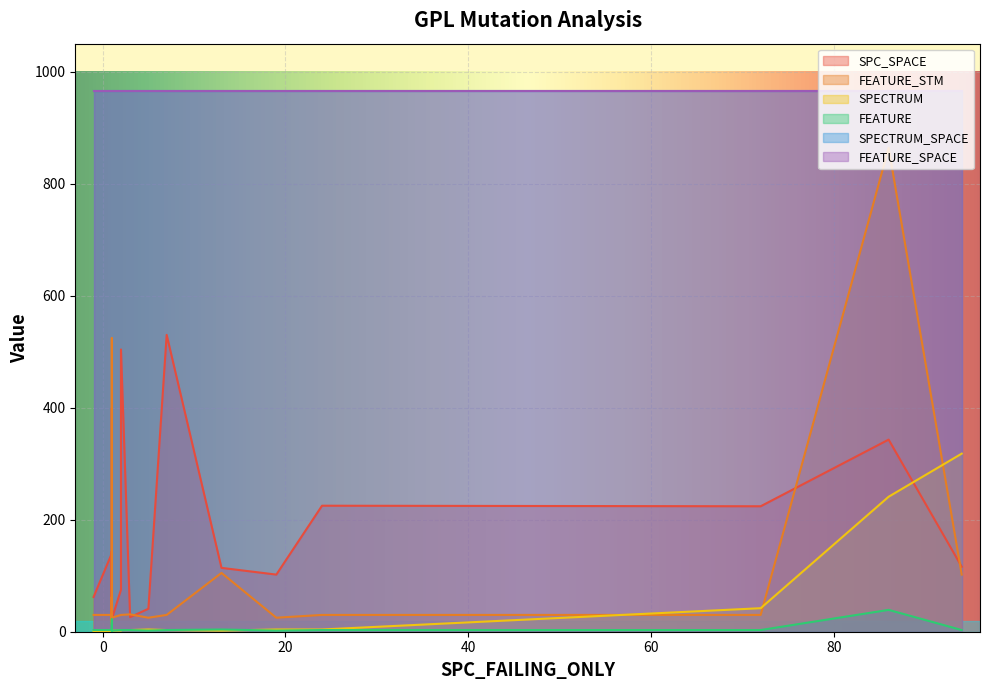

Where is the first local maximum for FEATURE?

1